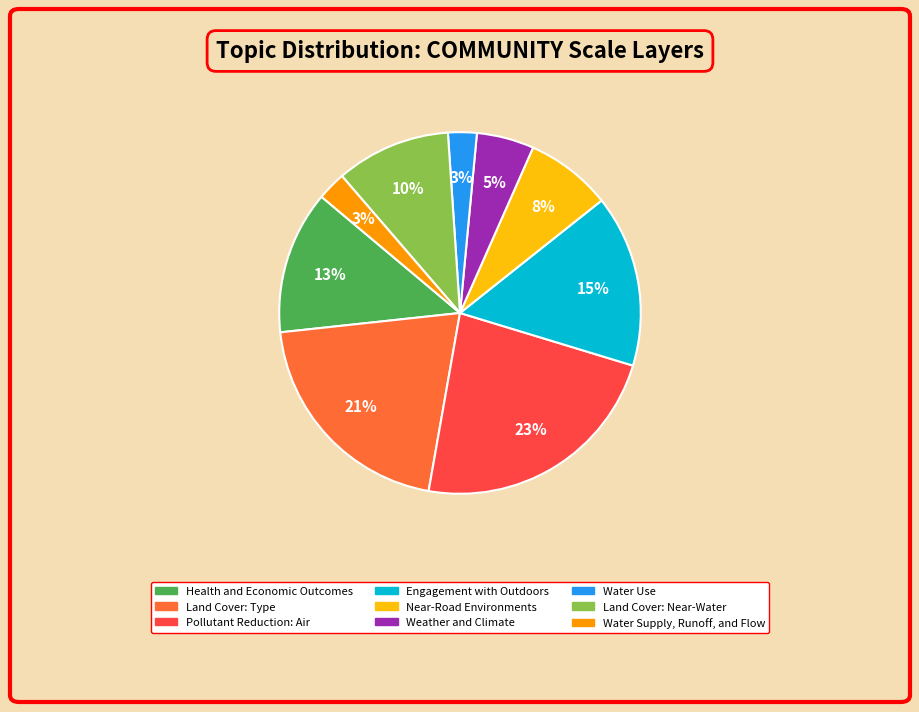

To the nearest percent, what is the average slice percentage?

11%